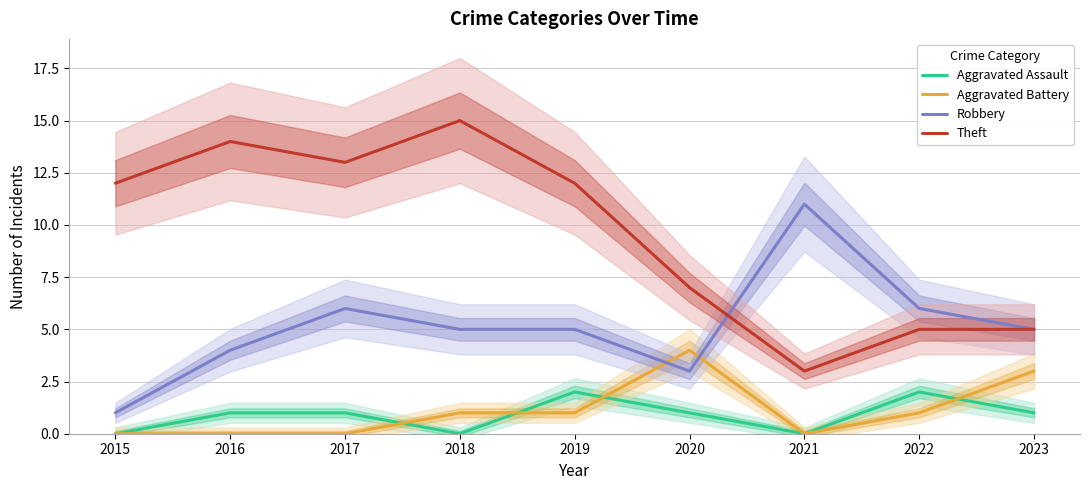

At which category does Robbery reach its first local peak?

2017